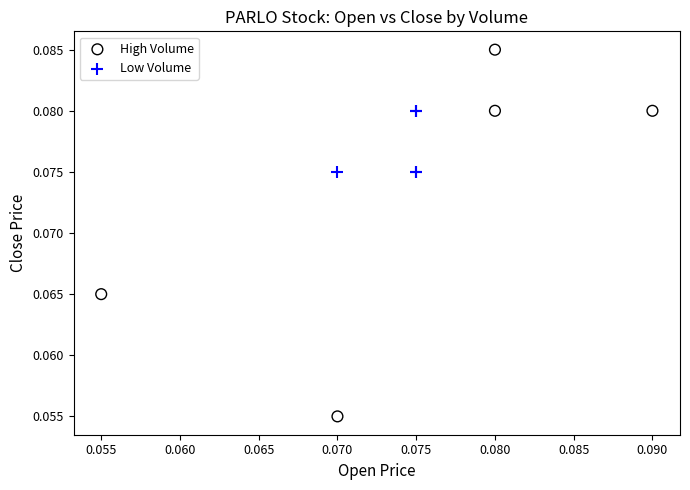

Which series reaches the minimum Y coordinate?

High Volume